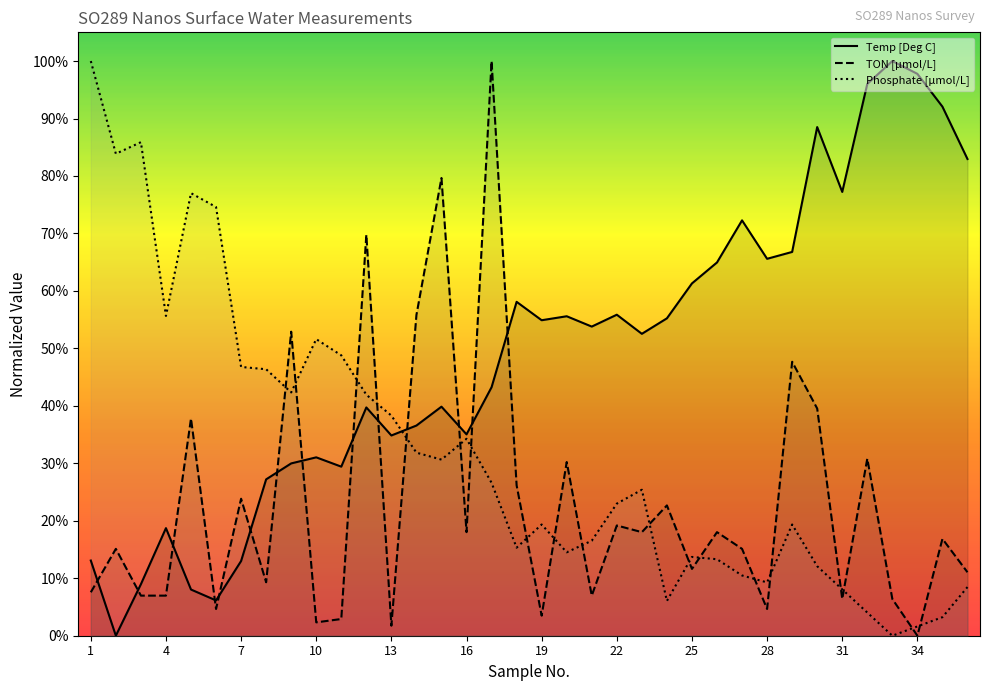

List the series in order of their overall mean, highest first.

Temp [Deg C], Phosphate [µmol/L], TON [µmol/L]